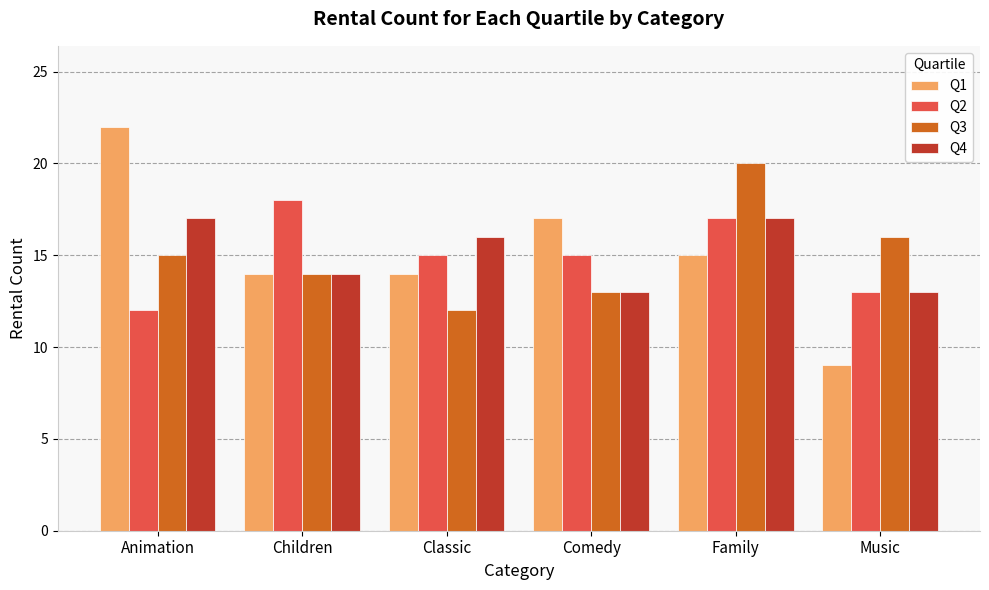

What position from the left is Classic?

3